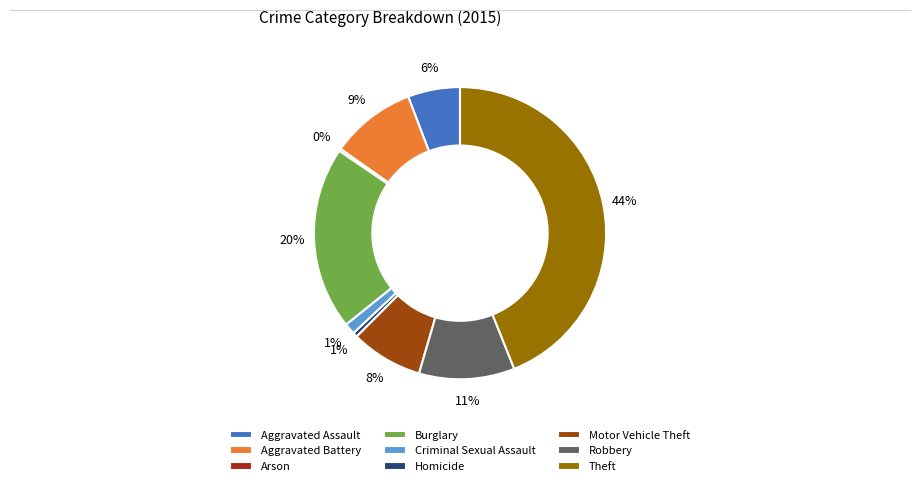

To the nearest percent, what is the average slice percentage?

11%